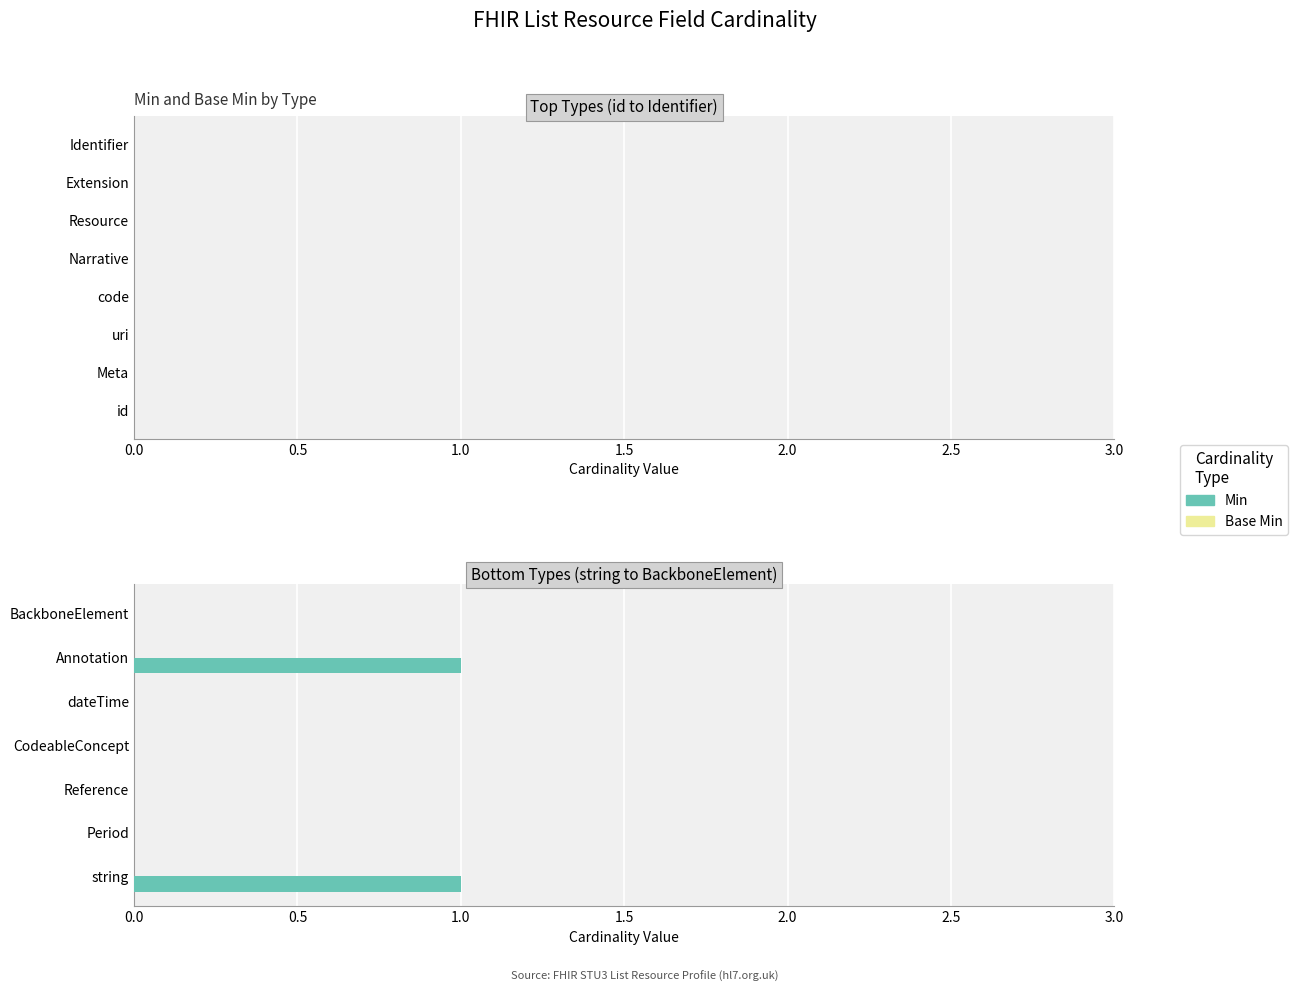

How many categories are shown in the chart?

7